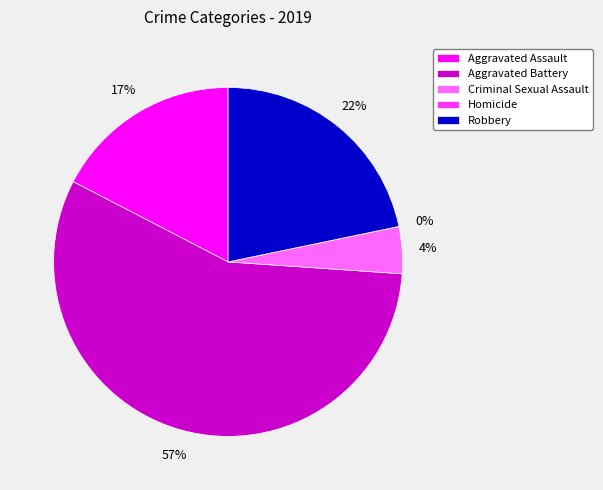

What is the majority slice?

Aggravated Battery